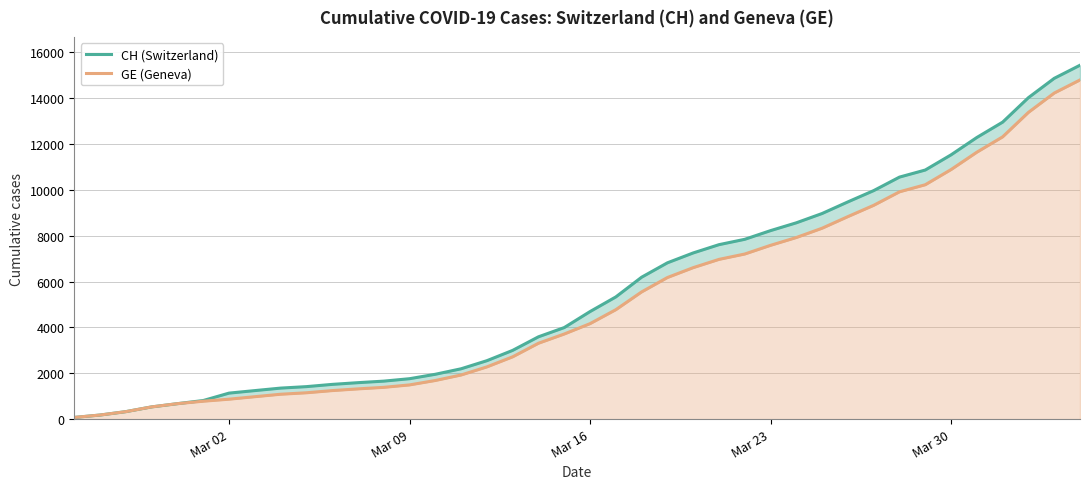

What is the maximum value for GE (Geneva)?

14797